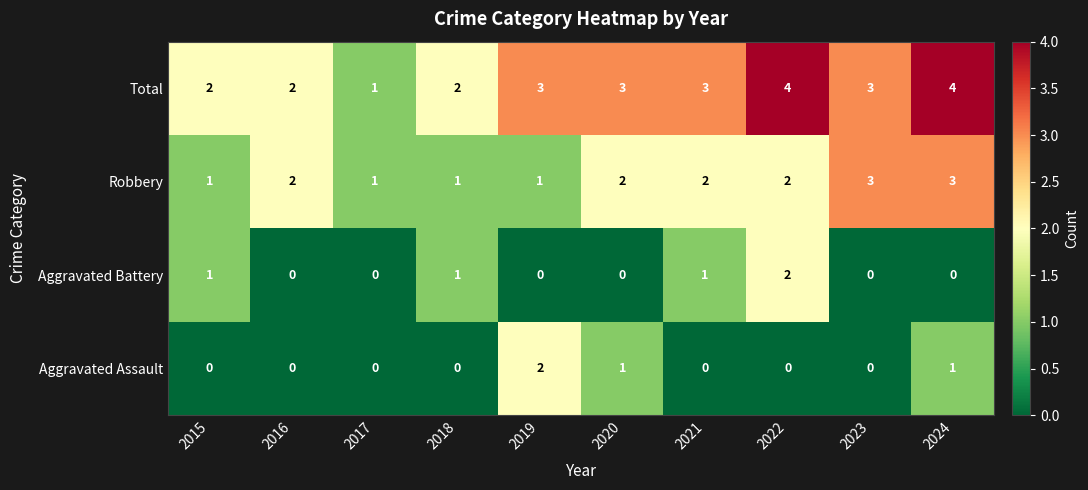

How many Aggravated Battery values are between 0 and 1?

9